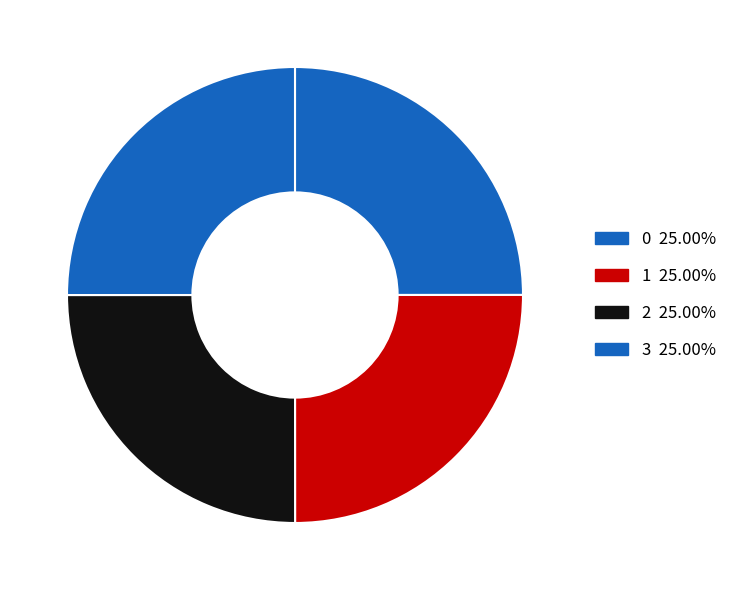

What is the ratio of the value at 3 to the value at 0?

1.0